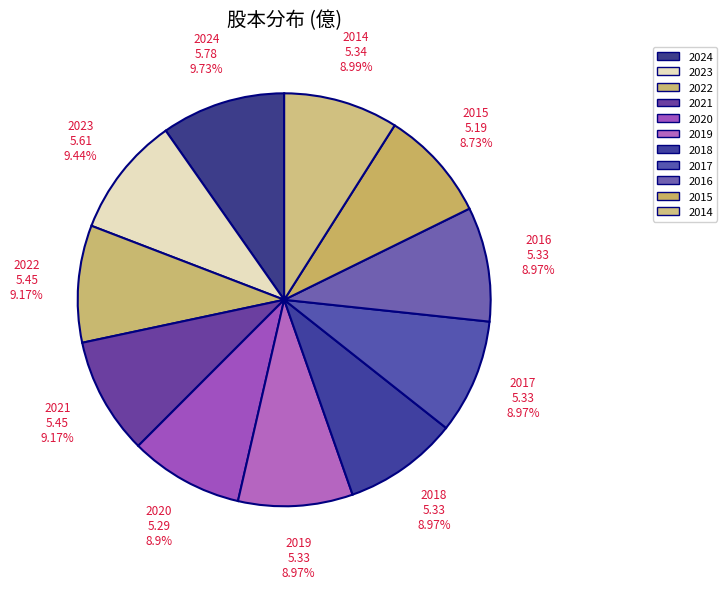

How many slices are in this pie chart?

11